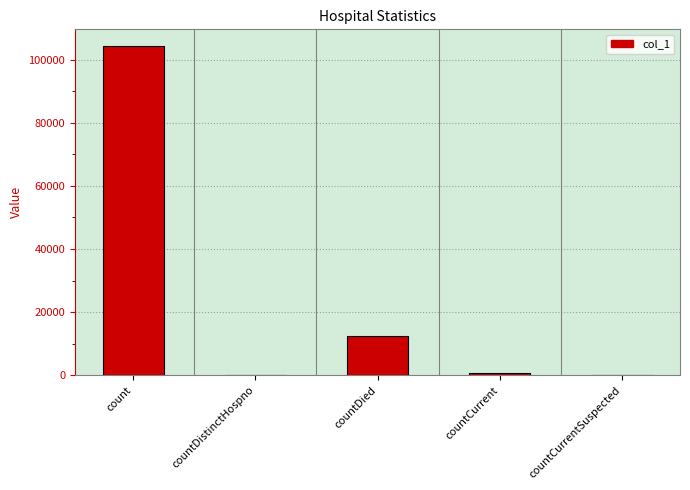

Where is the data nearest to the value 52184?

countDied